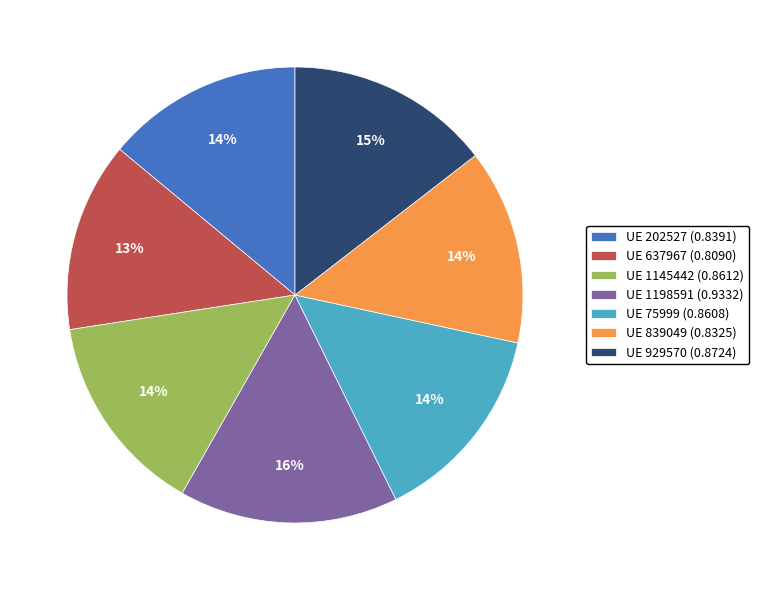

What percentage is the UE 929570 (0.8724) slice, to the nearest percent?

15%